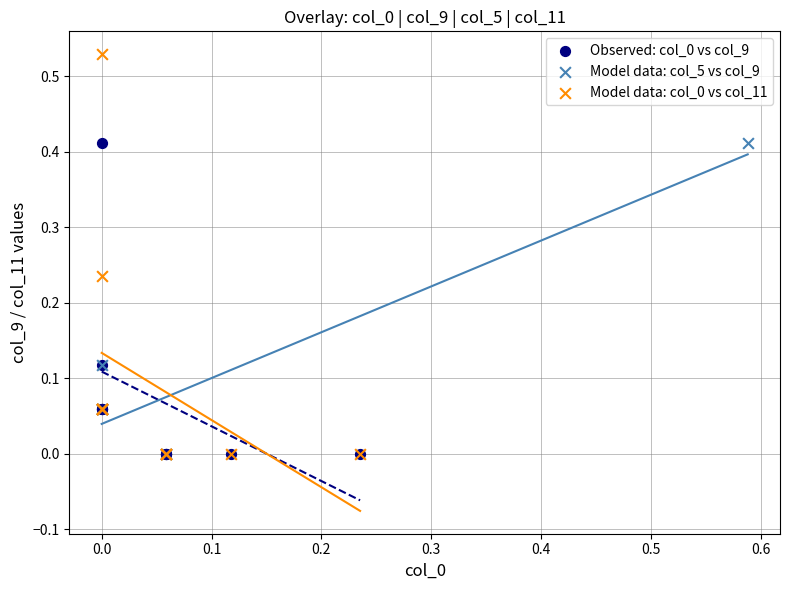

Which series reaches the maximum Y coordinate?

Model data: col_0 vs col_11